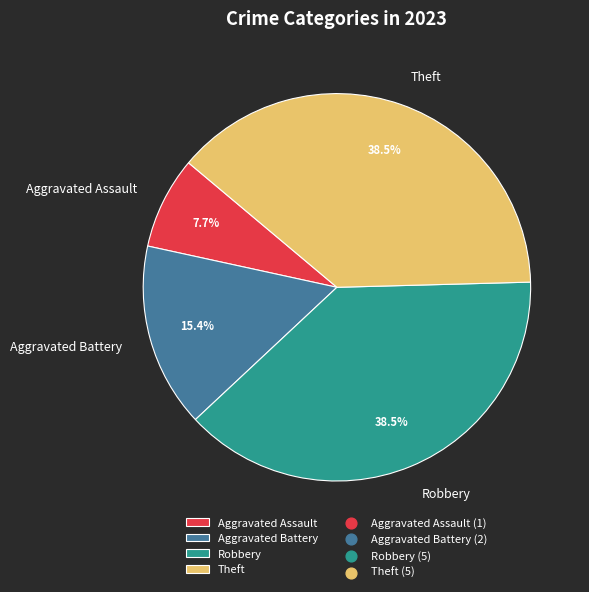

The Aggravated Assault slice represents 8% of the pie. True or false?

True